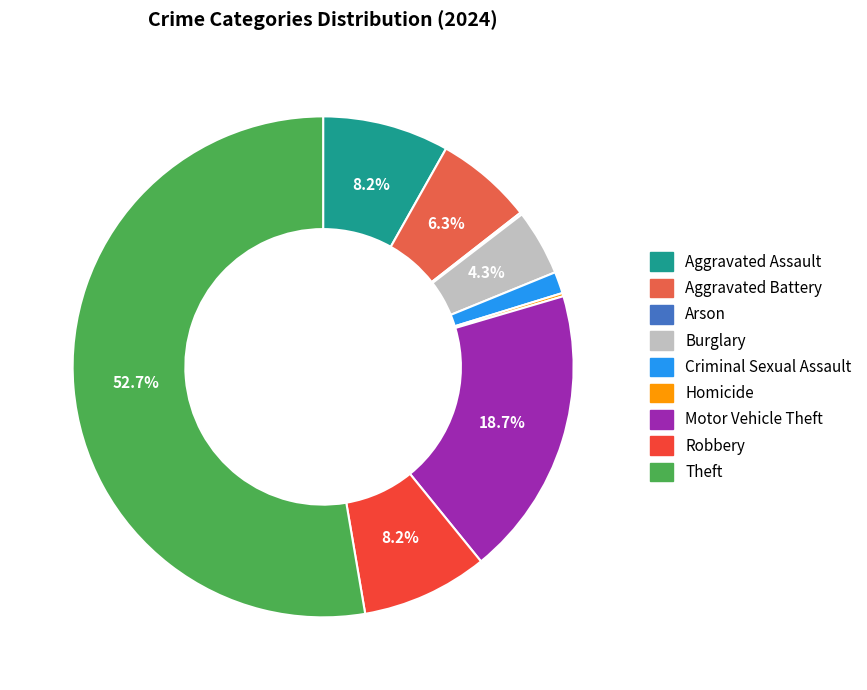

What percentage do Burglary and Criminal Sexual Assault together represent?

5.7%